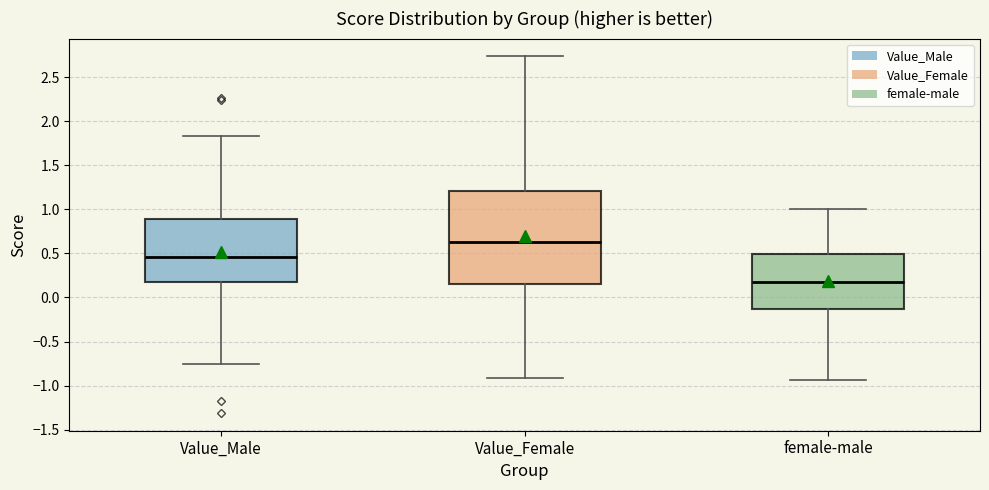

Comparing the boxes themselves (not the whiskers), which one is the tallest?

Value_Female